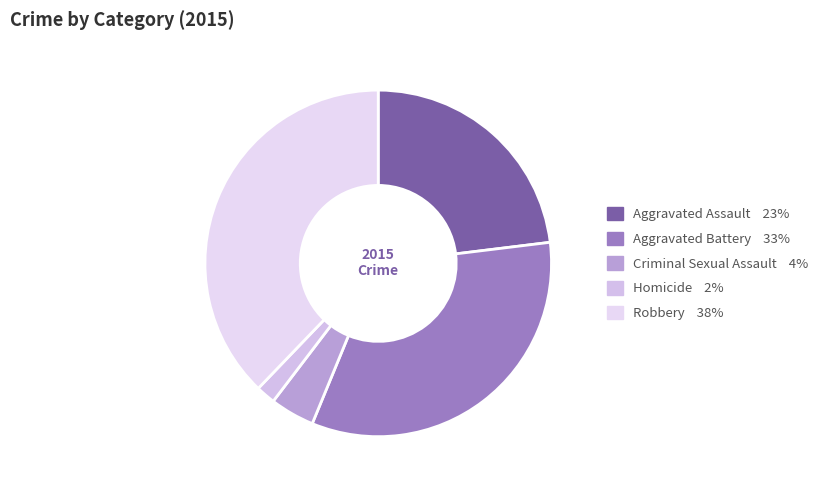

To the nearest percent, what portion does Aggravated Assault represent?

23%